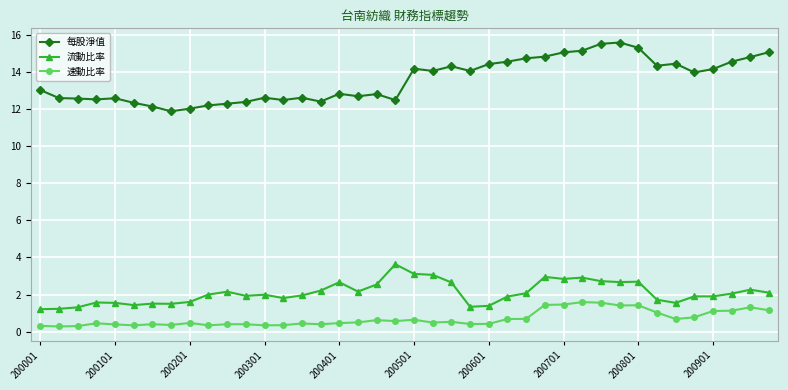

What is the difference between the second highest and minimum values in the 每股淨值 series?

3.6